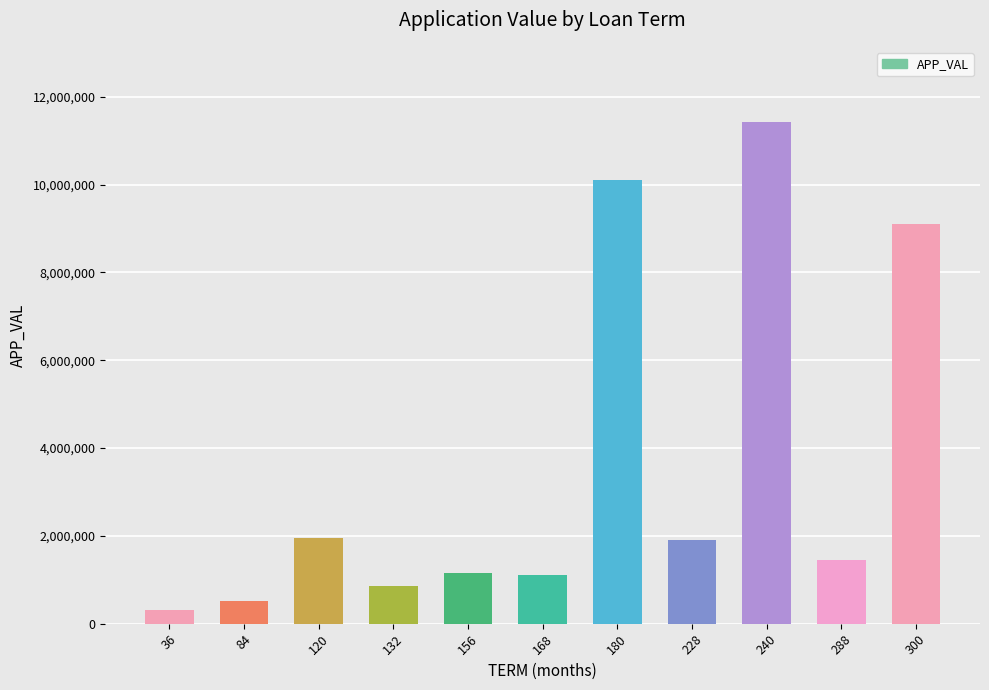

What is the value of the 5th bar from the left?

1150379